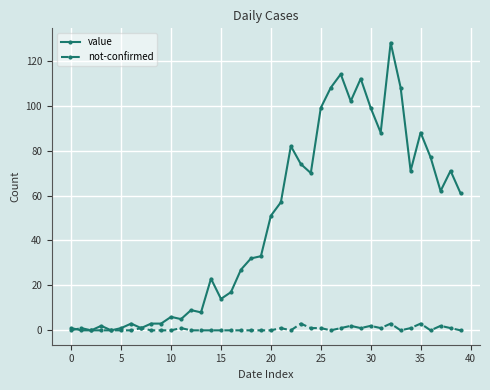

What is the value of the value point at the 12th from the left?

5